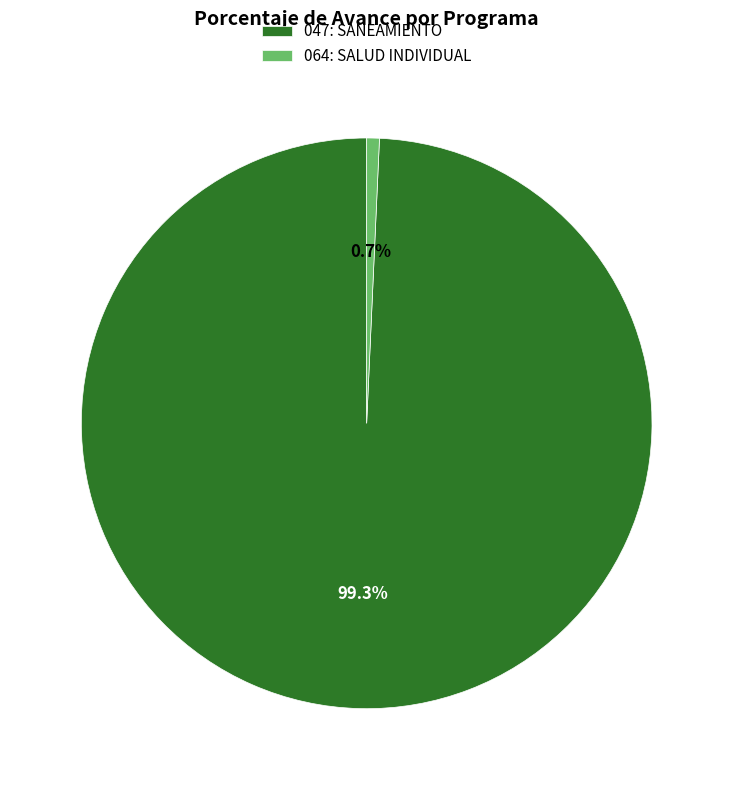

How many segments does this pie chart have?

2